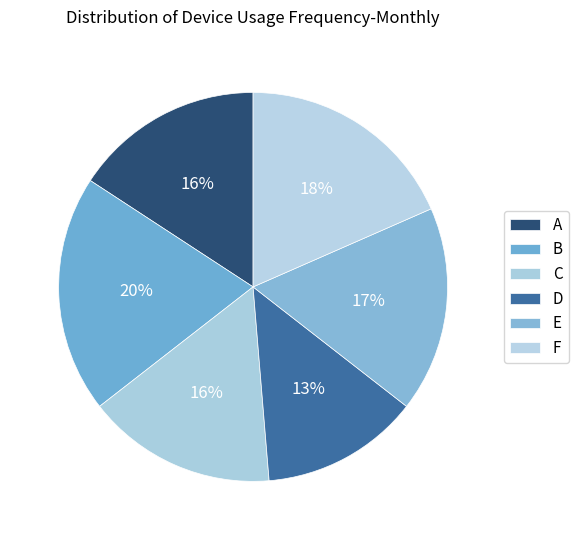

How many segments does this pie chart have?

6